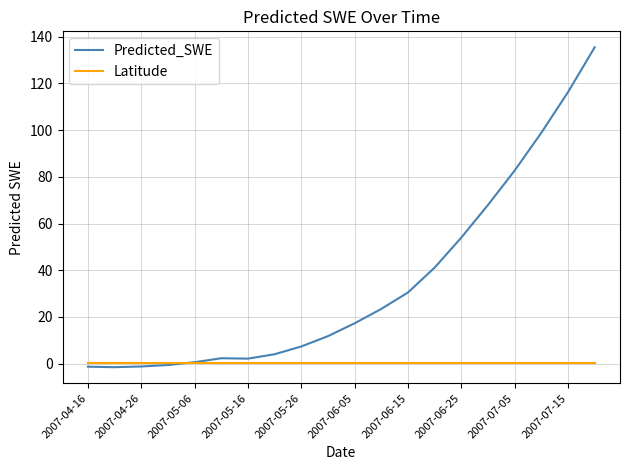

Which series has the largest total across all categories?

Predicted_SWE